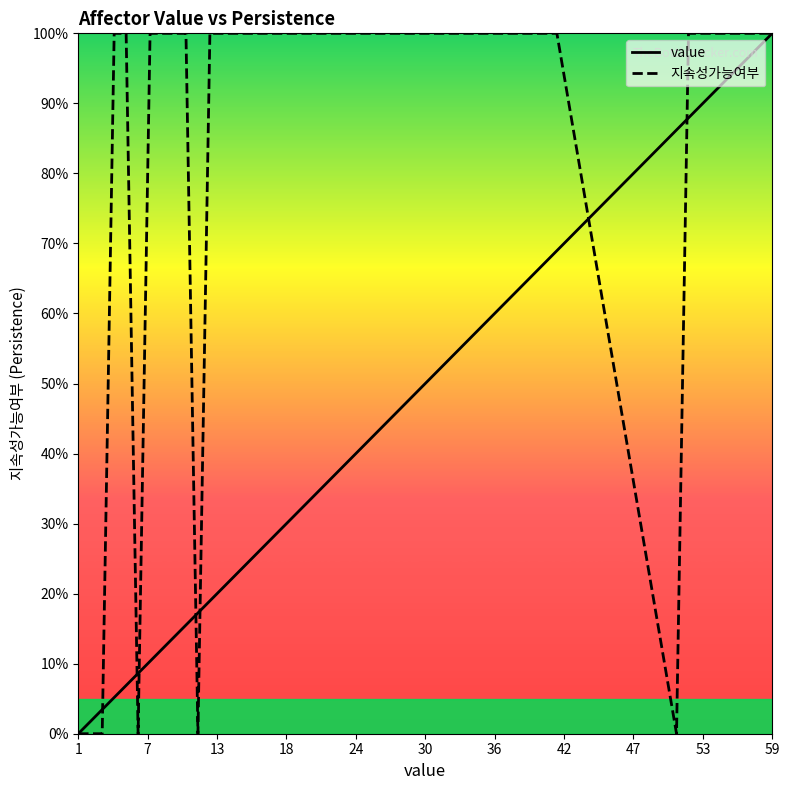

List the series in order of their overall mean, highest first.

지속성가능여부, value